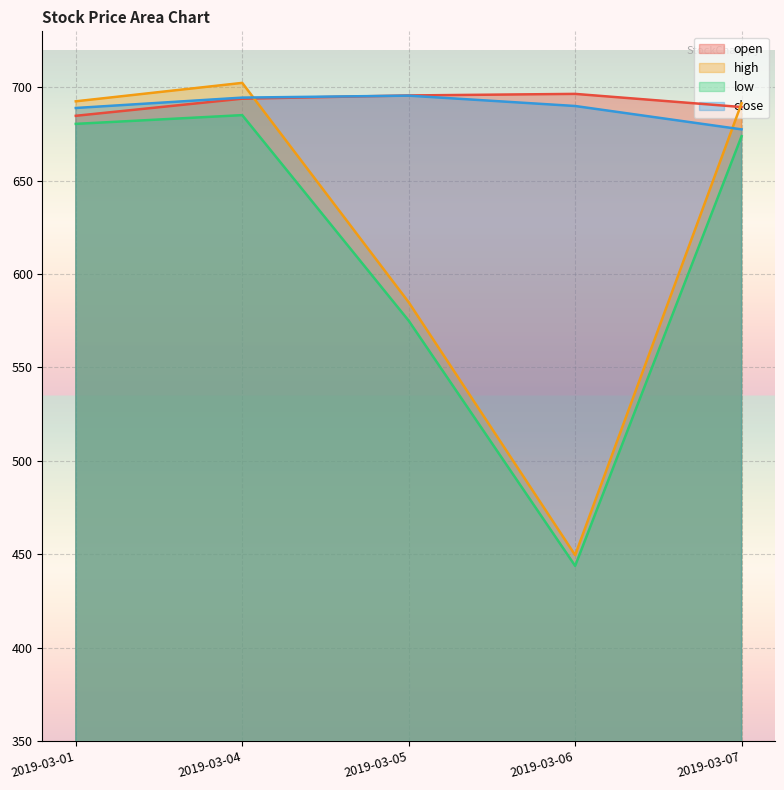

Which has a higher value, 2019-03-01 or 2019-03-06?

2019-03-06